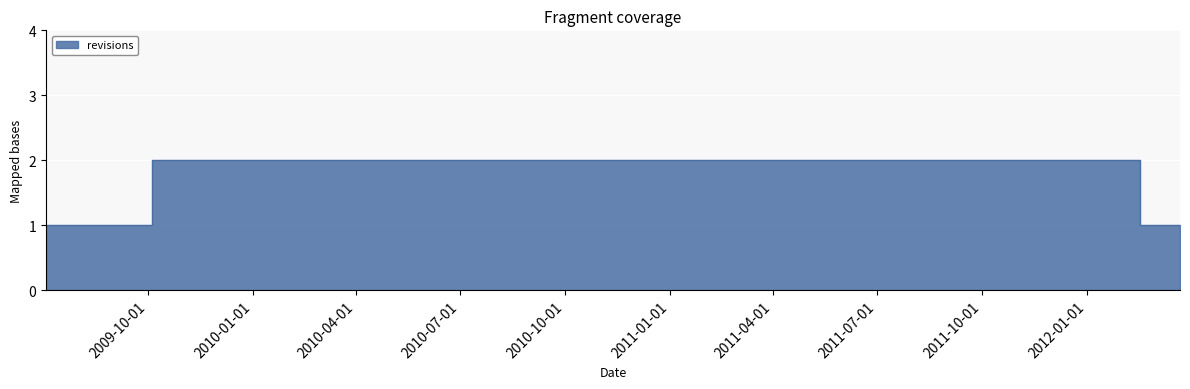

Which category has the highest value across all series?

2009-10-05